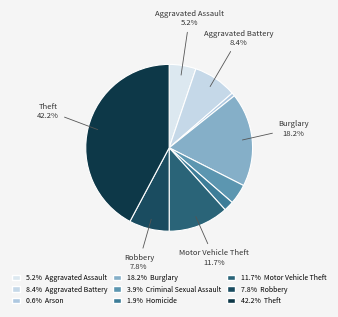

To the nearest percent, what is the difference between the largest and smallest slice percentages?

42%